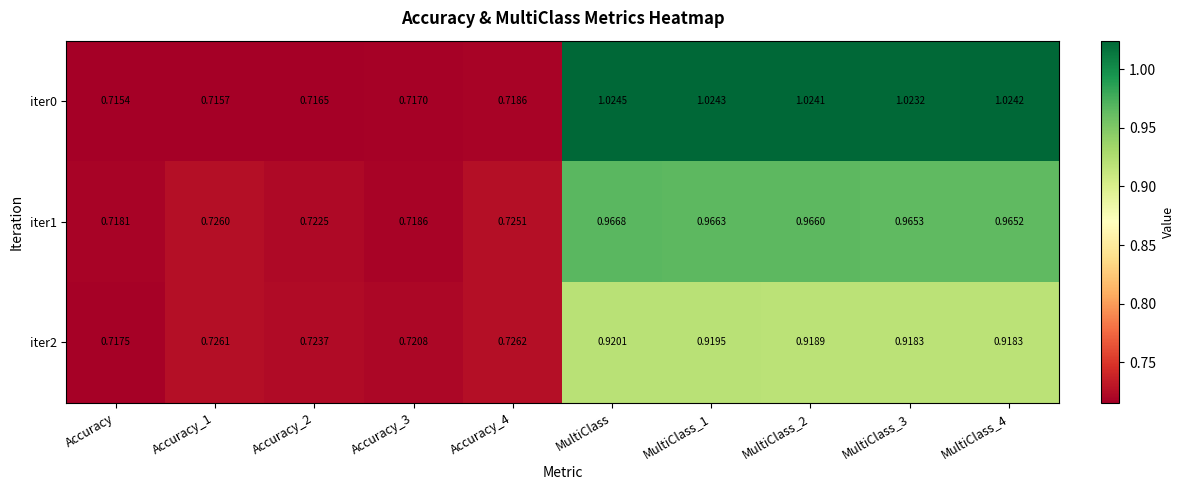

Where does the iter0 series first go above 1?

MultiClass